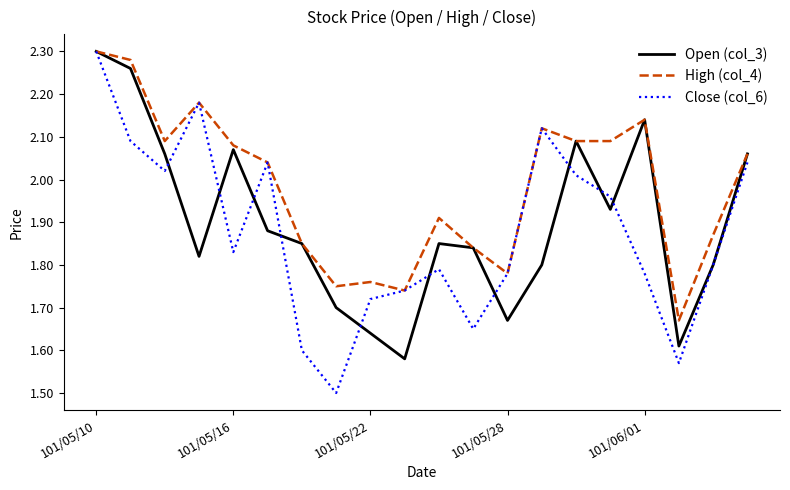

List the series in order of their overall mean, lowest first.

Close (col_6), Open (col_3), High (col_4)